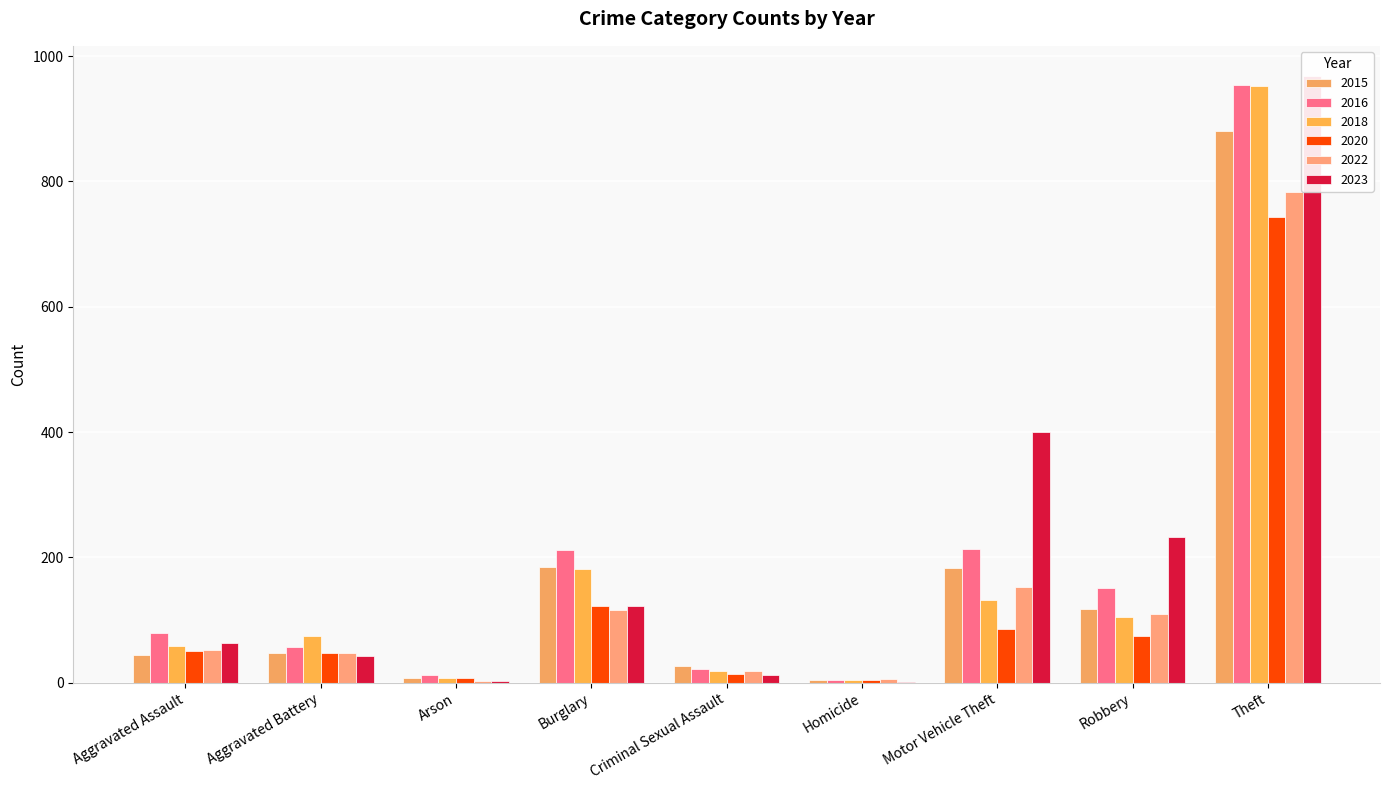

List the series in order of their peak value, highest first.

2023, 2016, 2018, 2015, 2022, 2020